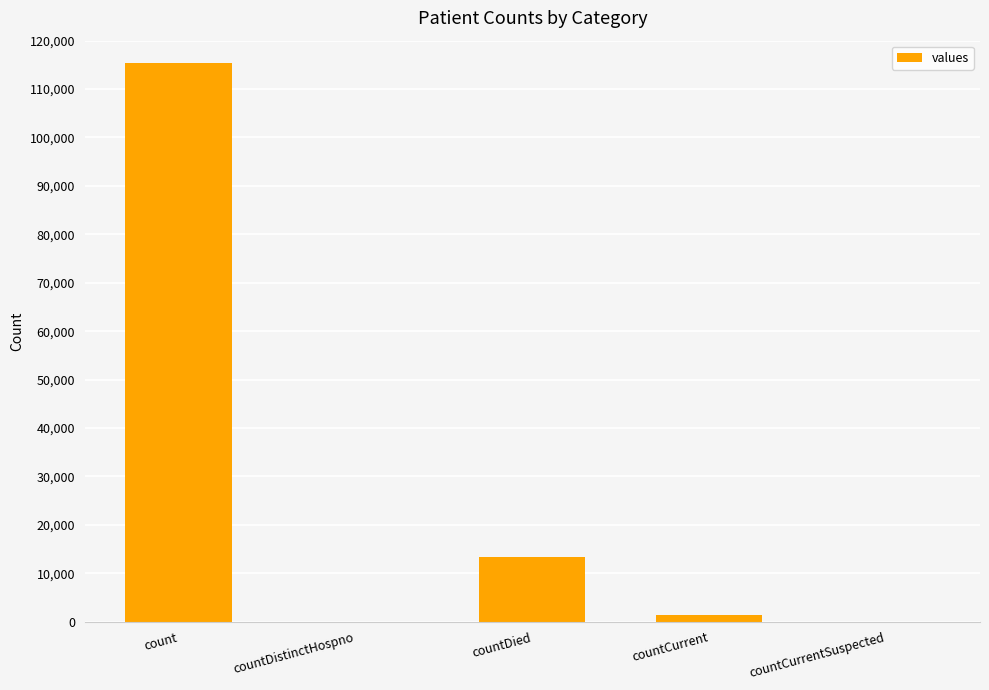

Reading left to right, what are all the values shown in this chart?

count=115379	countDistinctHospno=0	countDied=13343	countCurrent=1383	countCurrentSuspected=0